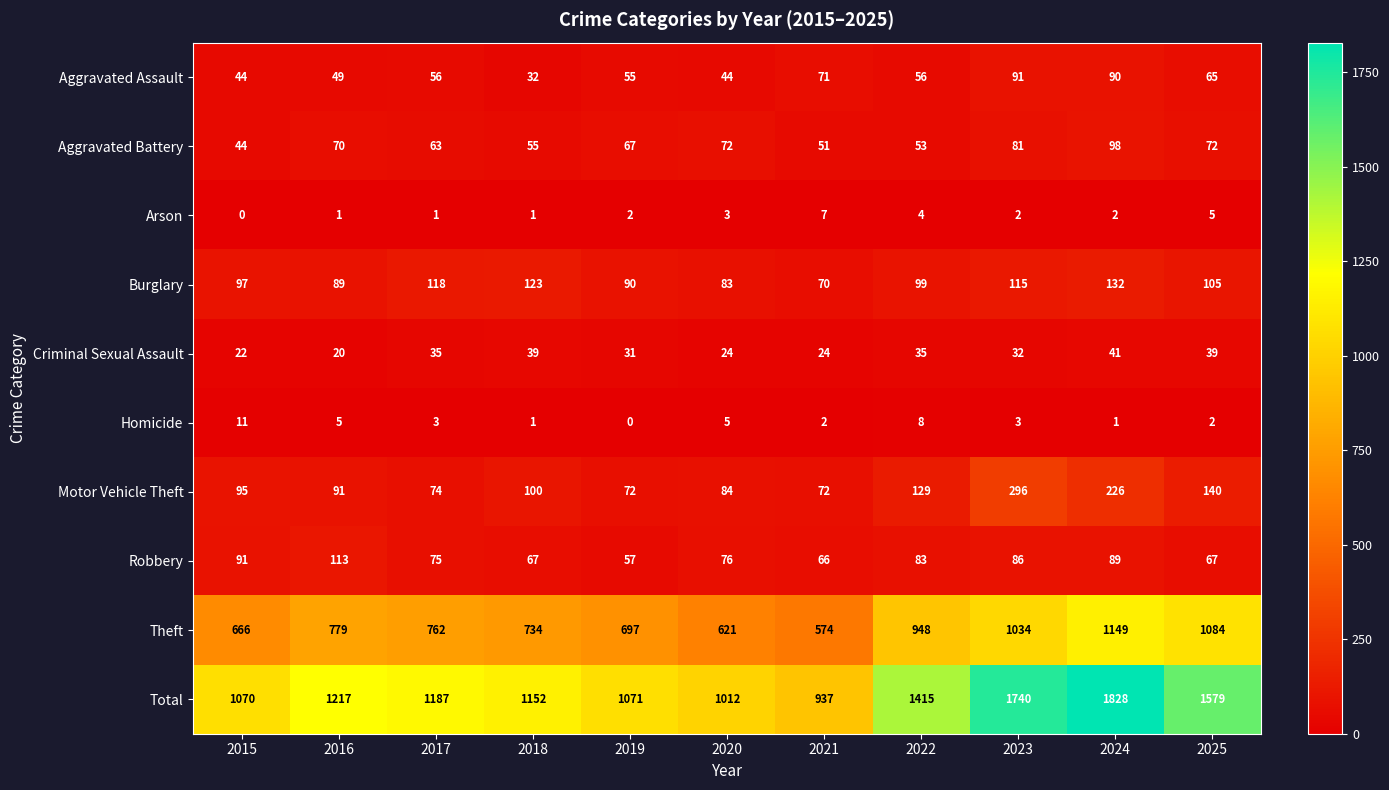

Which series has the largest total across all categories?

Total